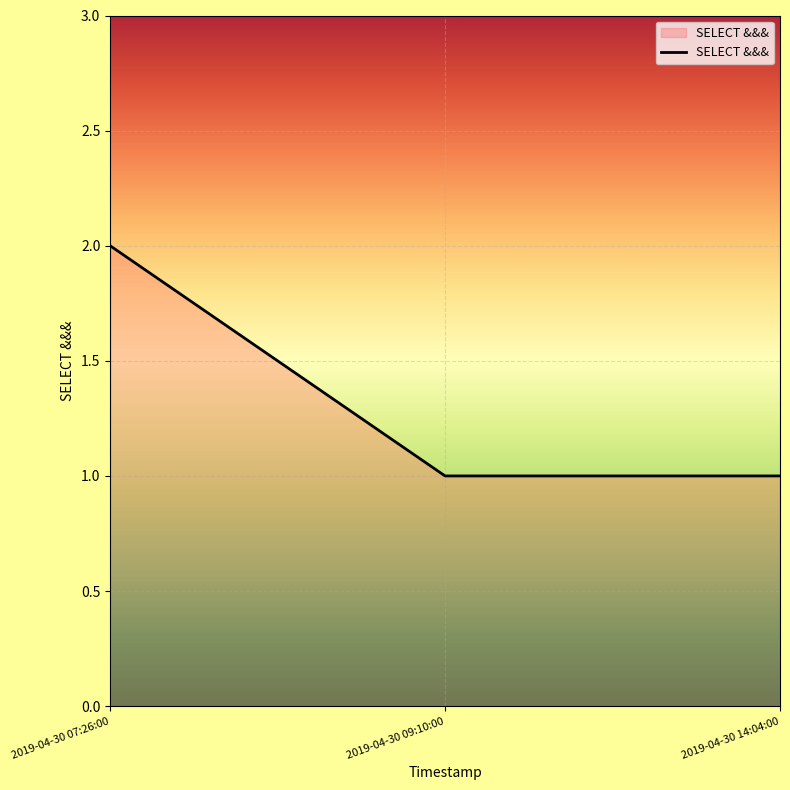

Is it true that the value at 2019-04-30 07:26:00 is 1?

False